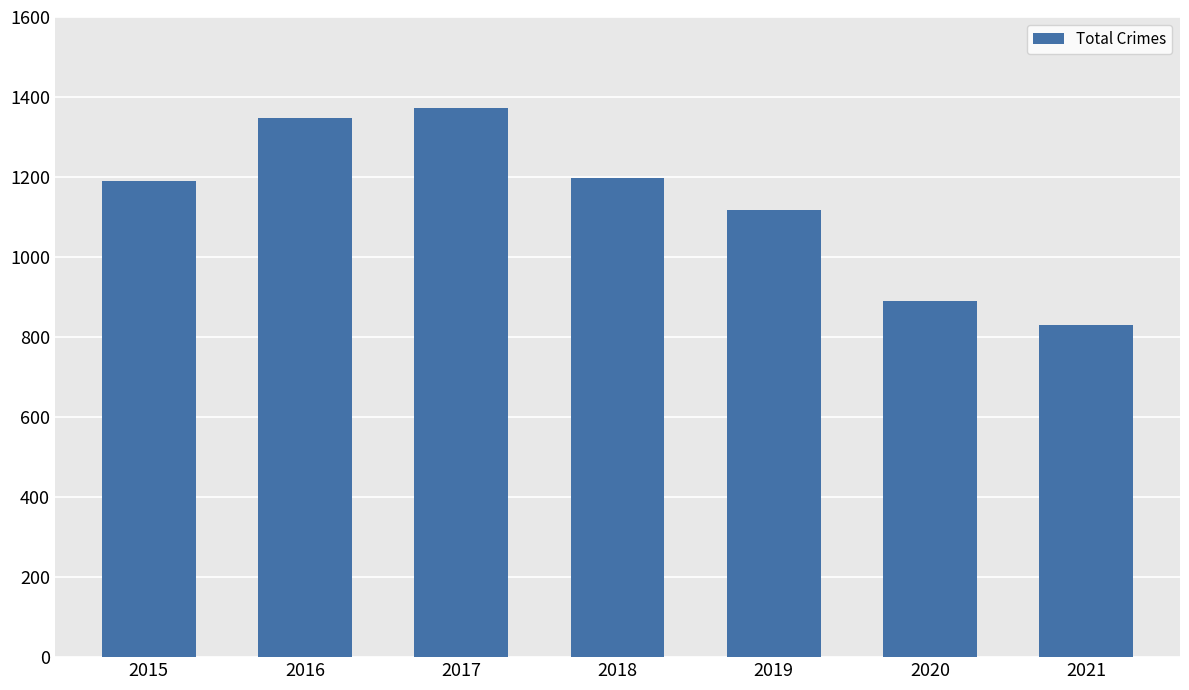

Between 2020 and 2021, which is larger?

2020